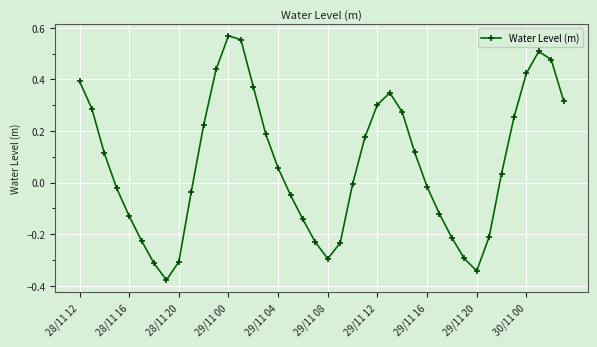

How many points are lower than both their immediate neighbors (excluding endpoints)?

3